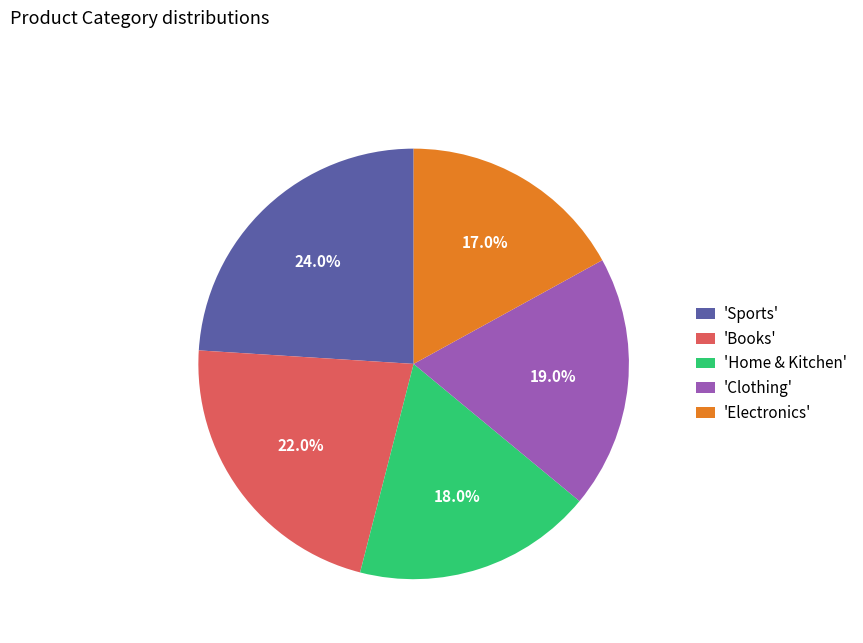

Rank the categories by value from highest to lowest.

'Sports', 'Books', 'Clothing', 'Home & Kitchen', 'Electronics'